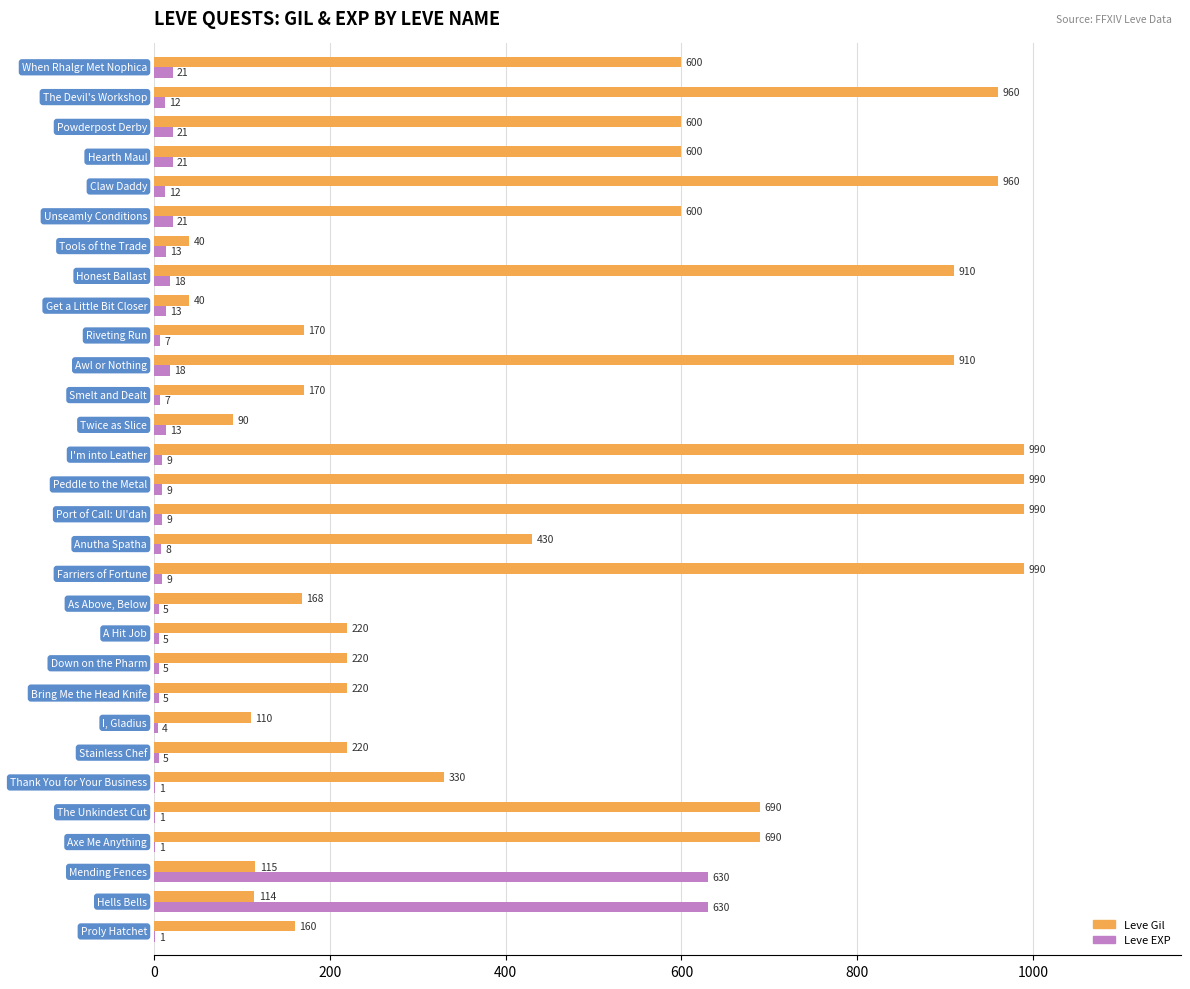

Which series has the largest total across all categories?

Leve Gil